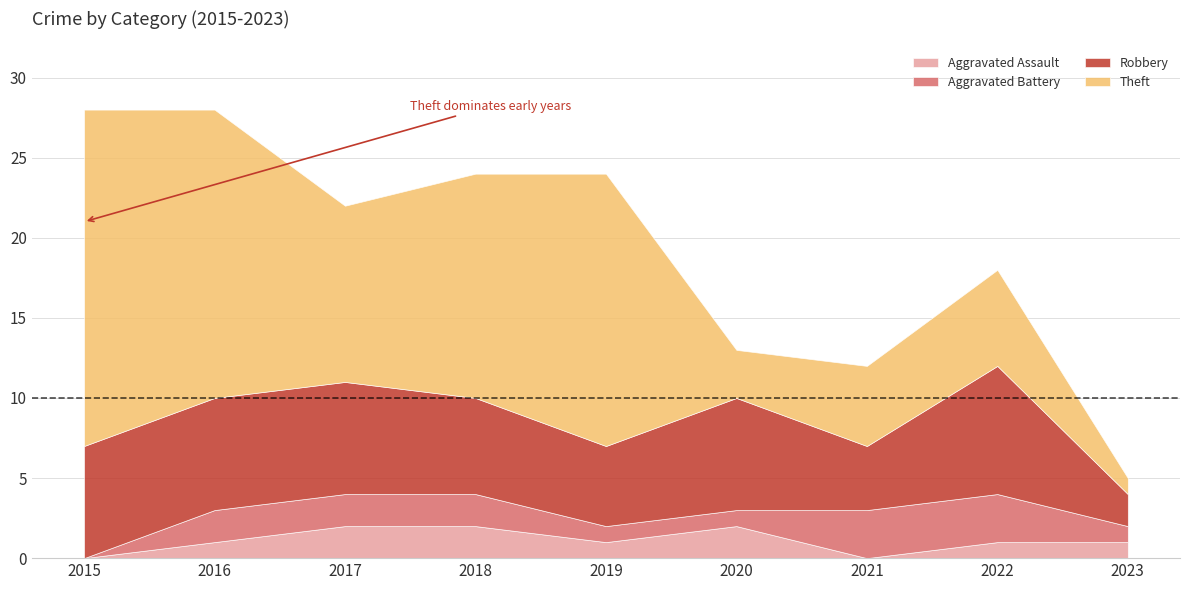

True or false: Aggravated Battery has more than 0 points higher than both neighbors.

False